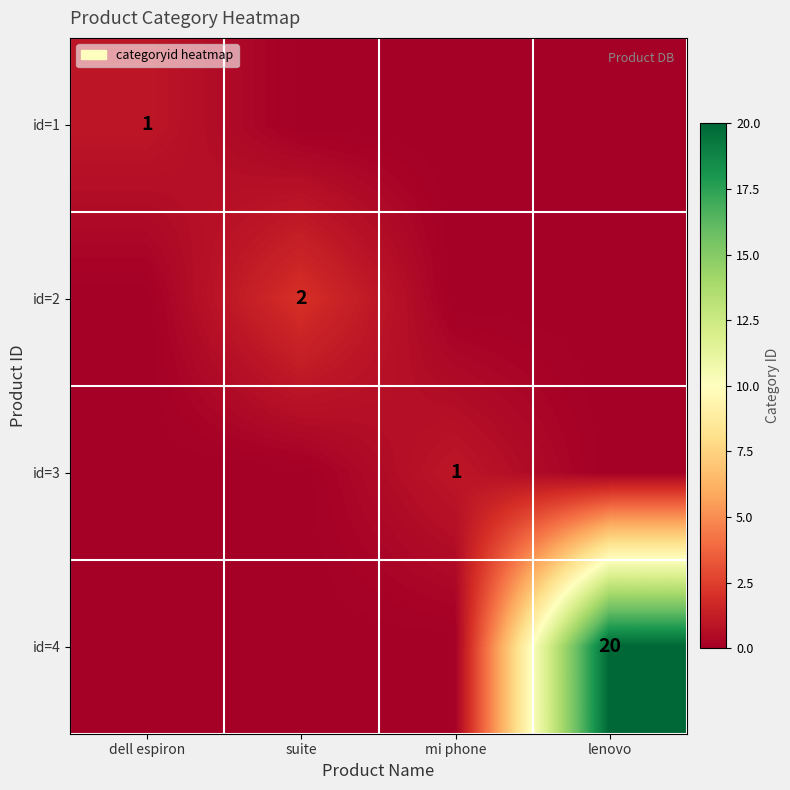

Is it true that id=4 equals 20 at lenovo?

True